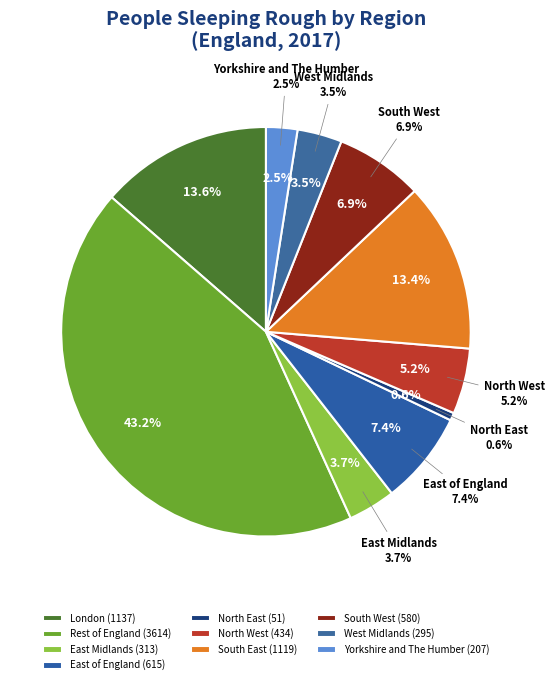

Is East Midlands the majority of the pie?

No